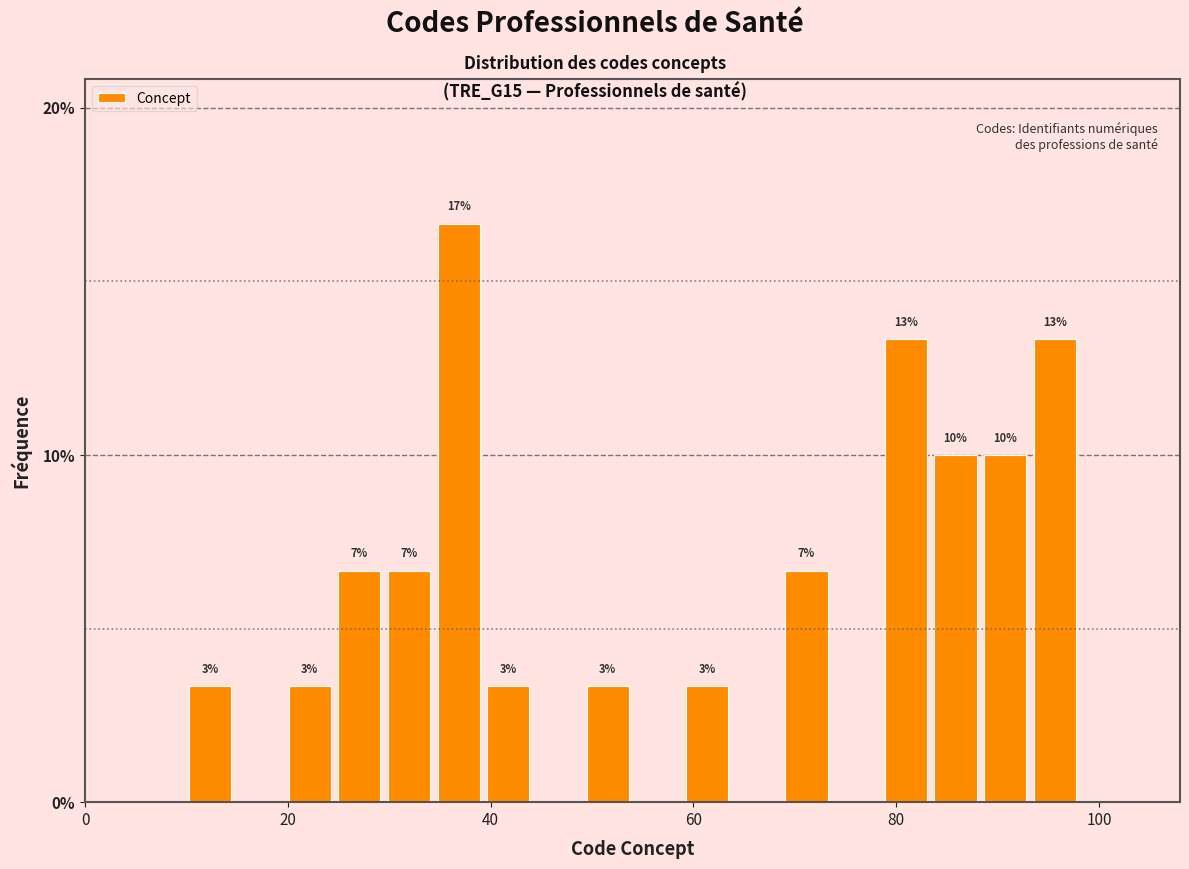

Read against the x-axis, roughly where is the centre of the tallest bar?

36